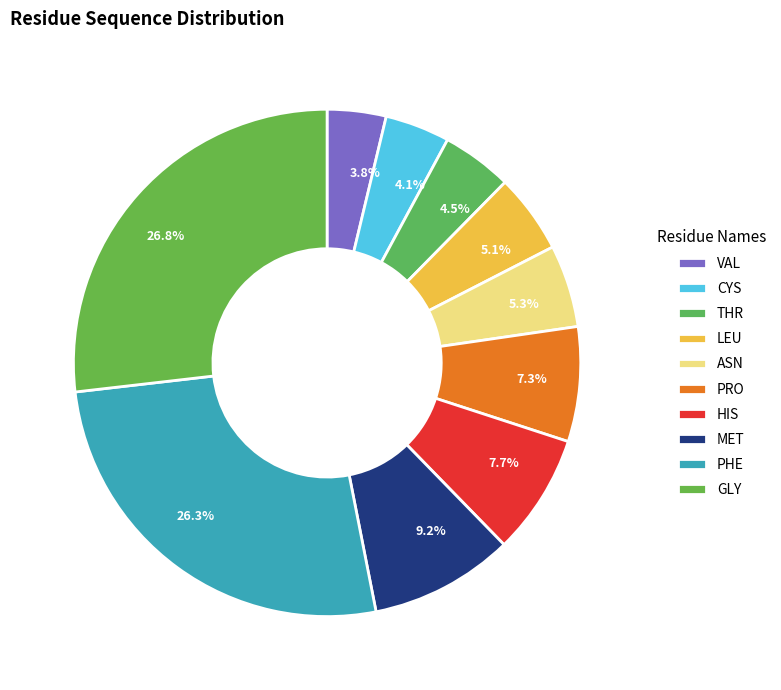

Is there any slice that represents more than half of the pie?

No